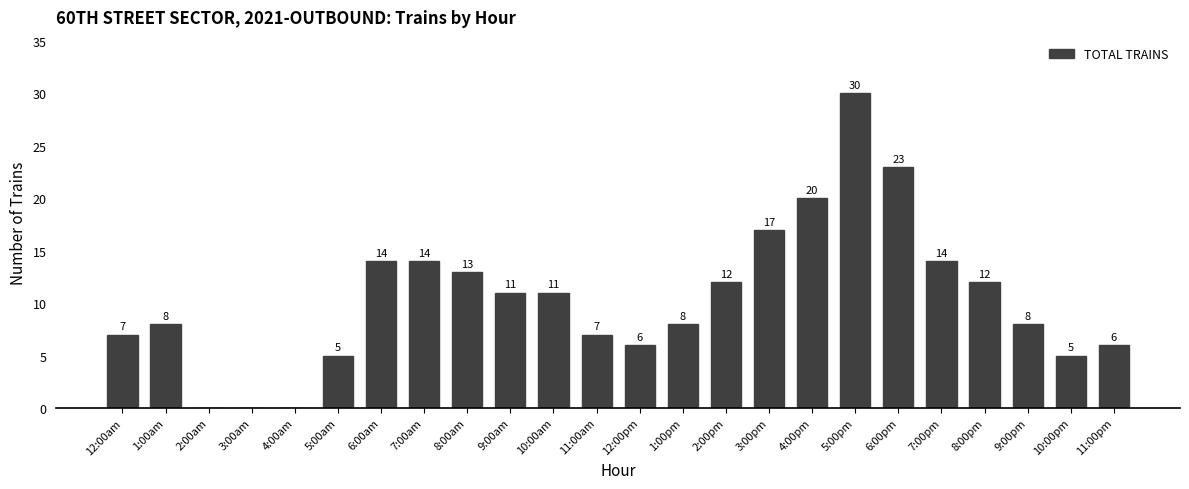

Reading right to left, transcribe all the data shown in this chart.

6	5	8	12	14	23	30	20	17	12	8	6	7	11	11	13	14	14	5	0	0	0	8	7